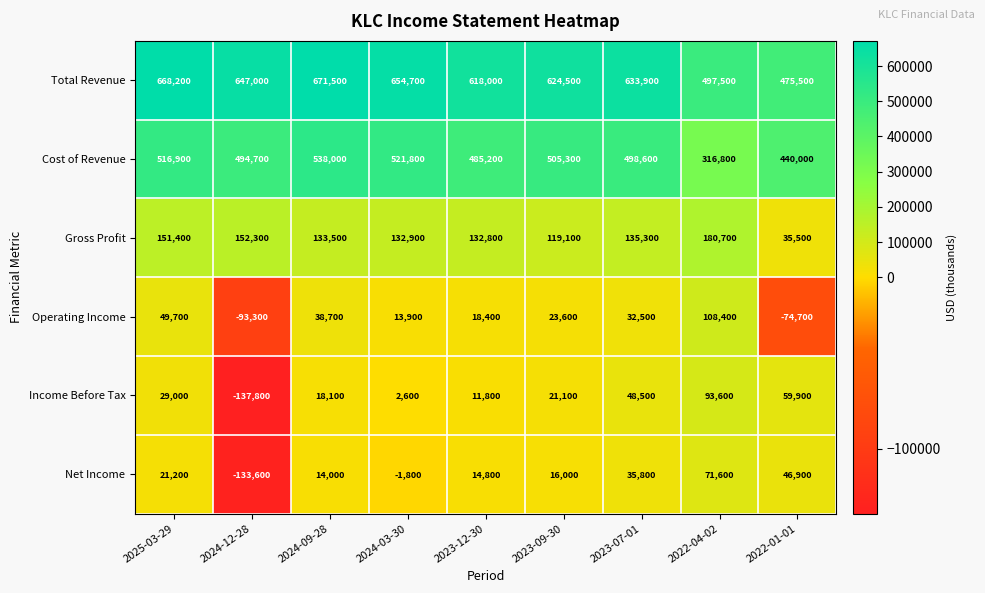

Which label corresponds to the smallest value in the chart?

2024-12-28